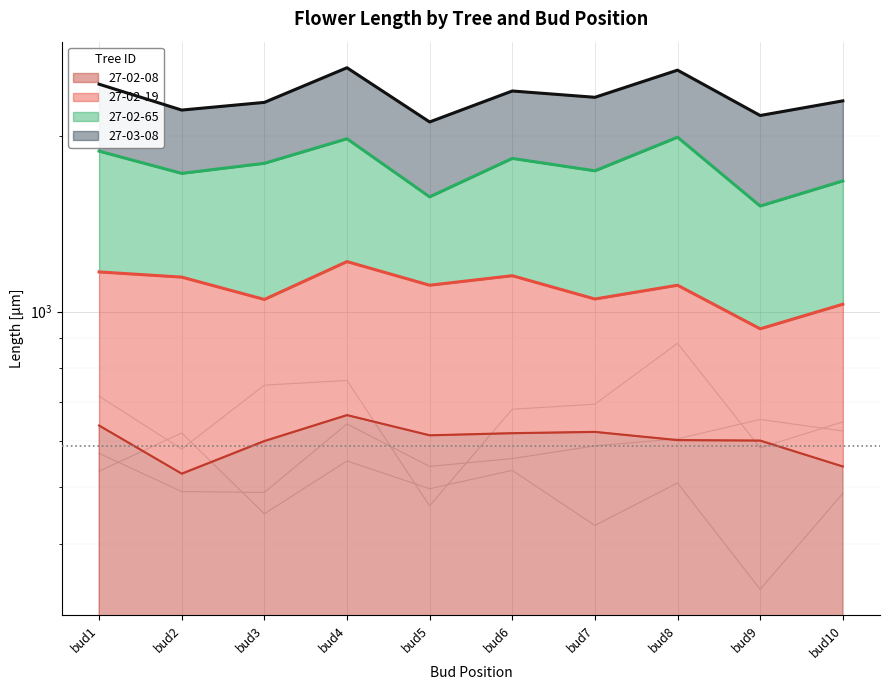

Is it true that 27-02-08 equals 527.3 at bud2?

True